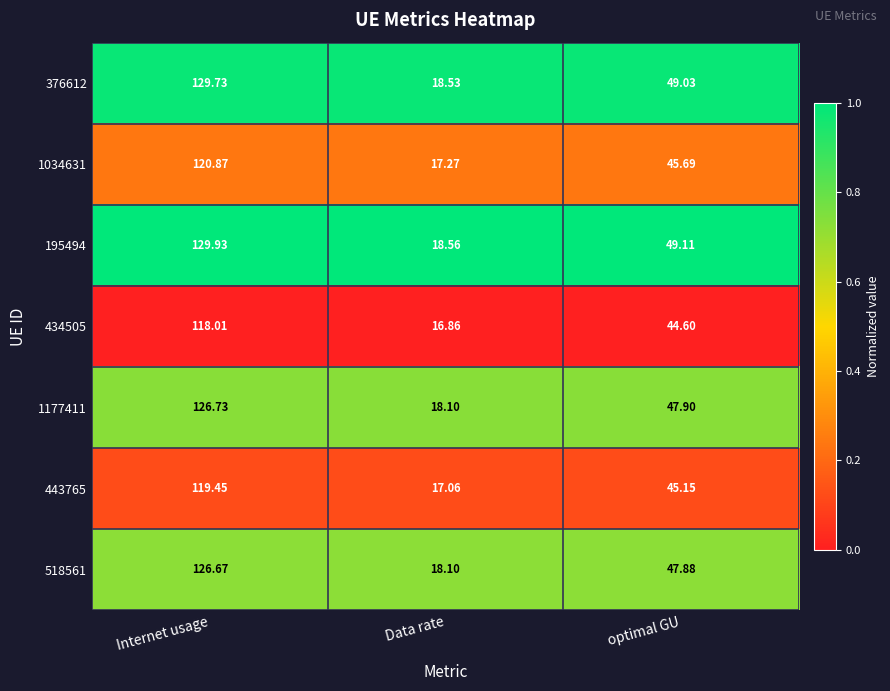

At which category does the chart reach its minimum across all series?

Data rate